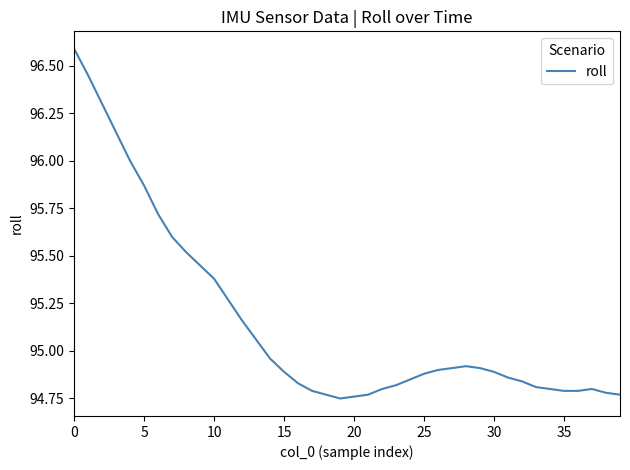

Does the chart display data point markers on the line(s)?

No